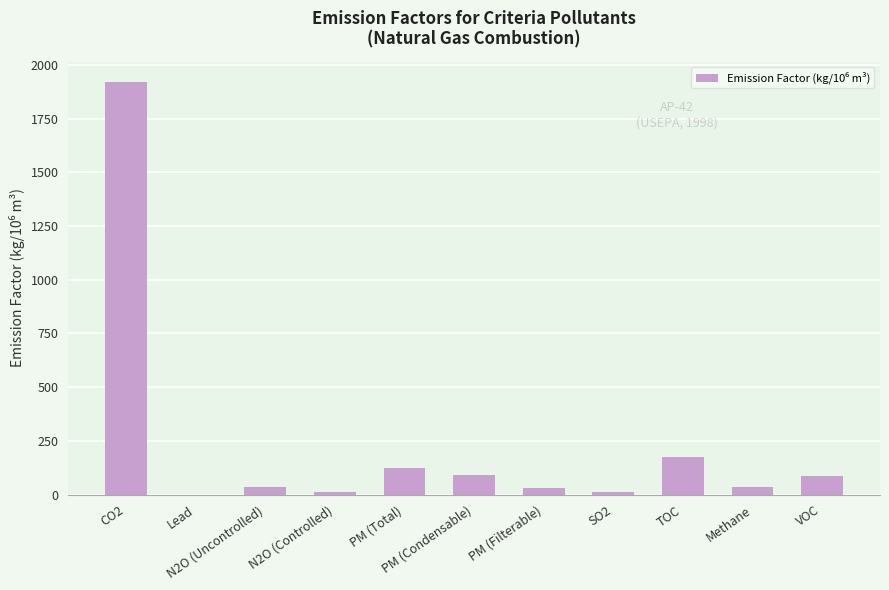

What is the greatest value displayed?

1920.0